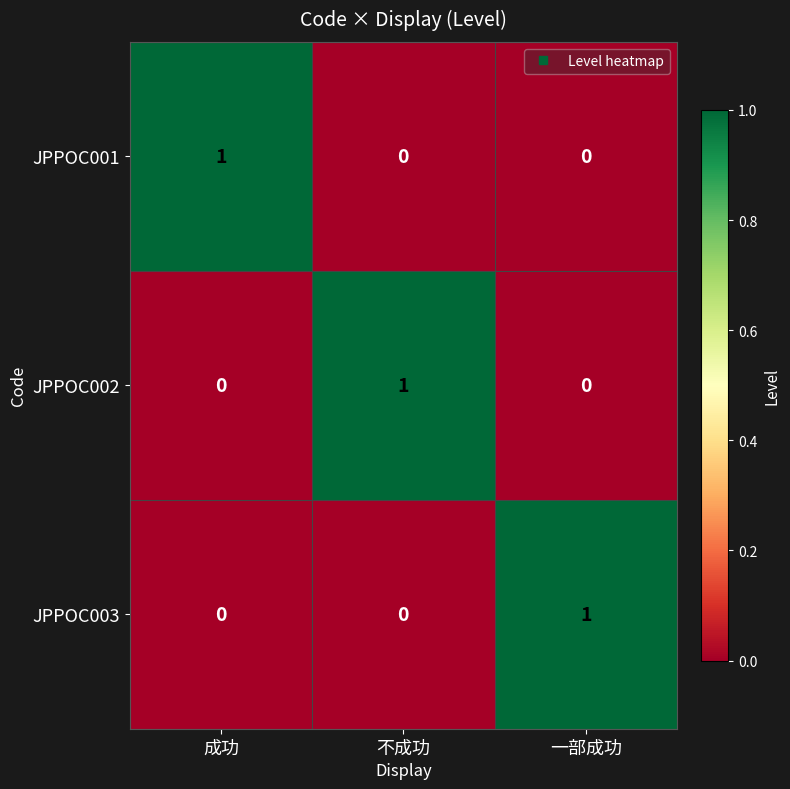

Is the value of JPPOC002 at 不成功 greater than the value of JPPOC003 at 成功?

Yes